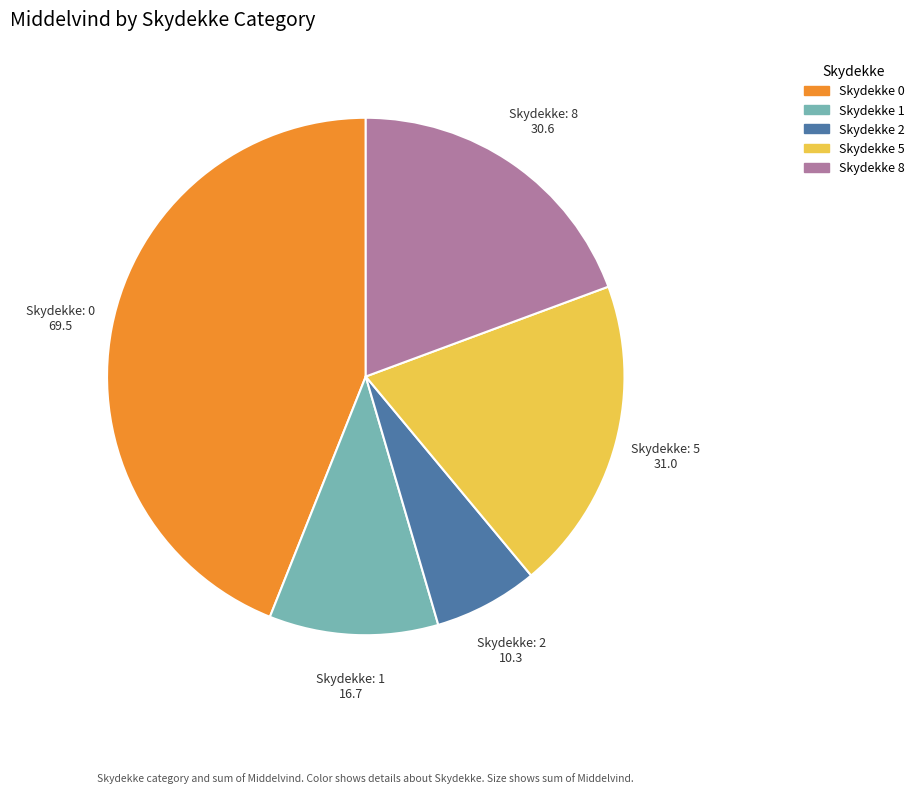

Is there any slice that represents more than half of the pie?

No